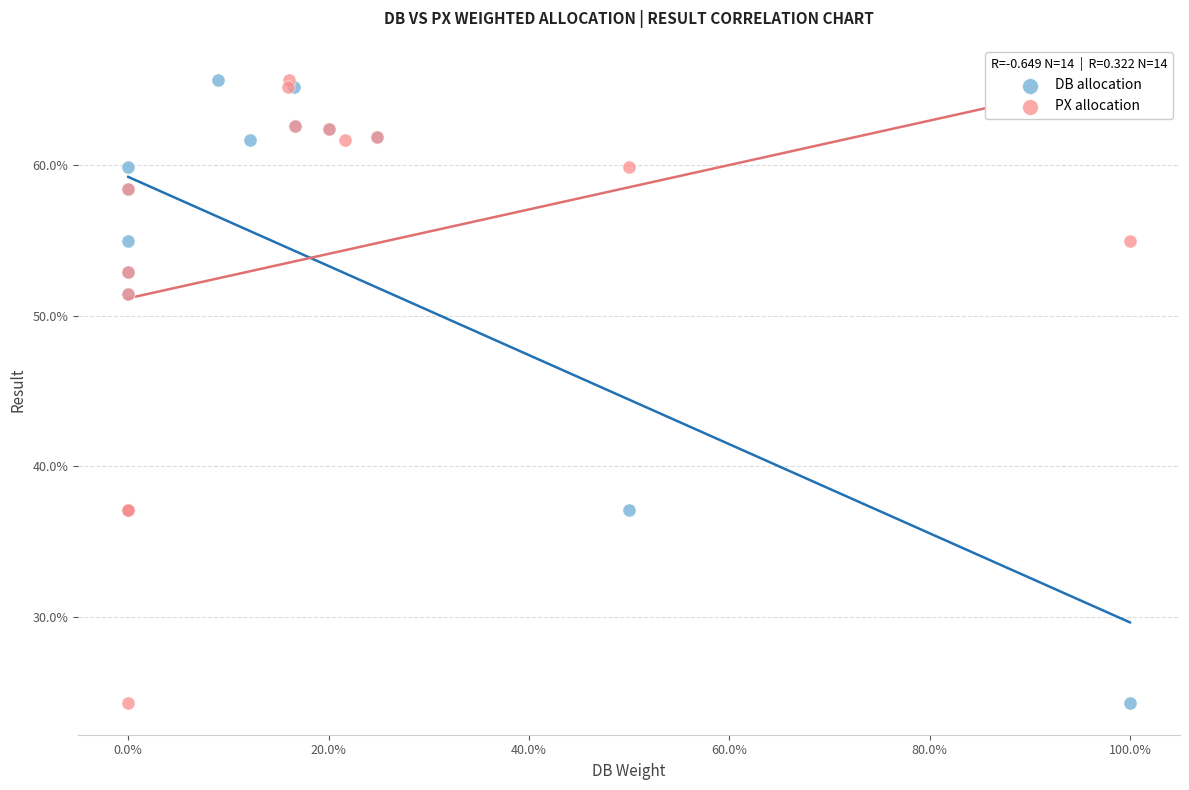

What are all the series names shown in the legend?

DB allocation, PX allocation